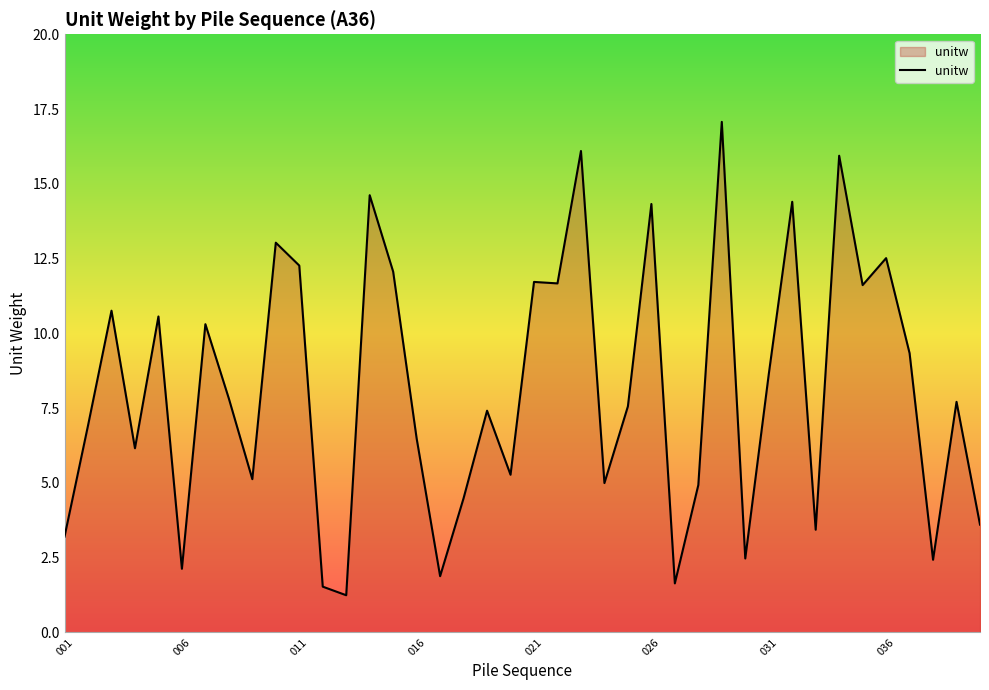

What is the difference between the maximum and minimum values?

15.8